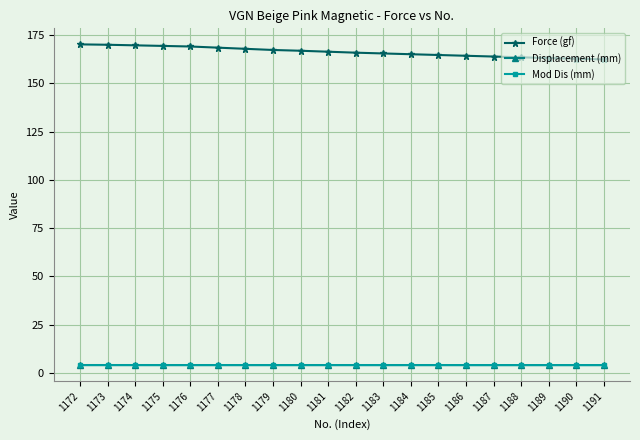

What is the difference between the highest and lowest values at 1188?

159.3